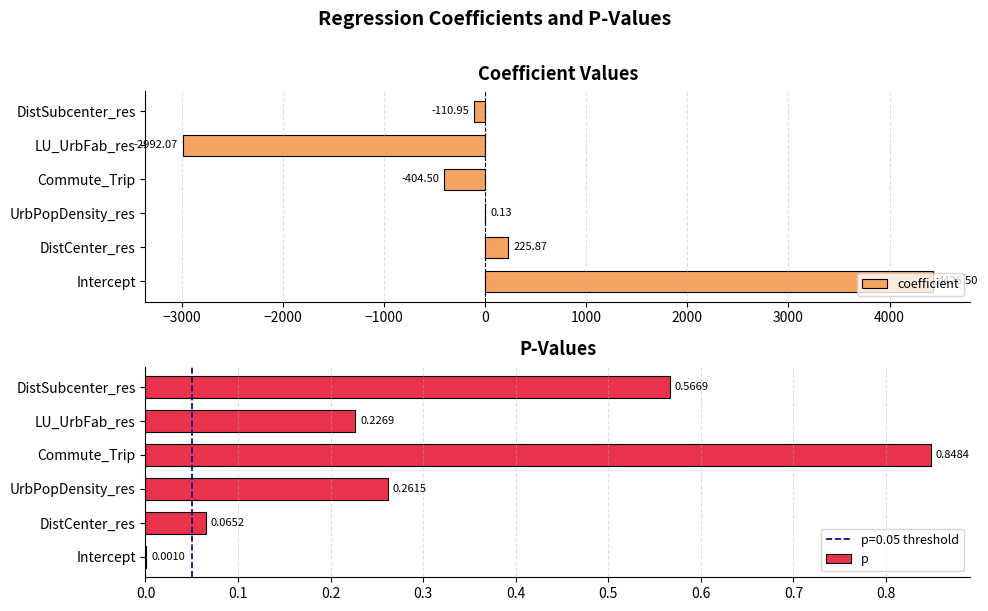

What is the sum of all coefficient values?

1145.0